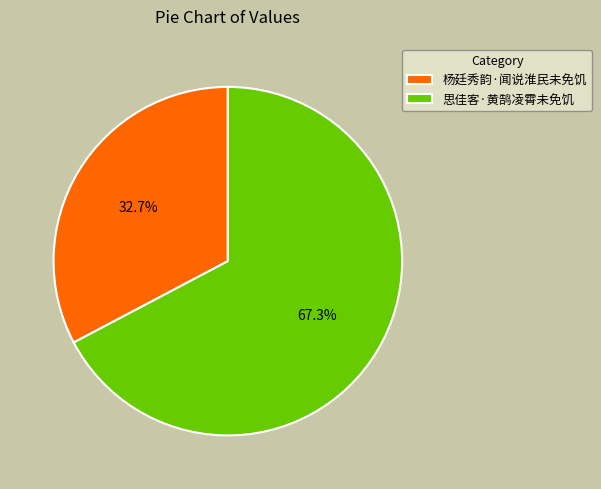

Approximately how many times larger is the value at 思佳客·黄鹄凌霄未免饥 compared to 杨廷秀韵·闻说淮民未免饥?

2.1